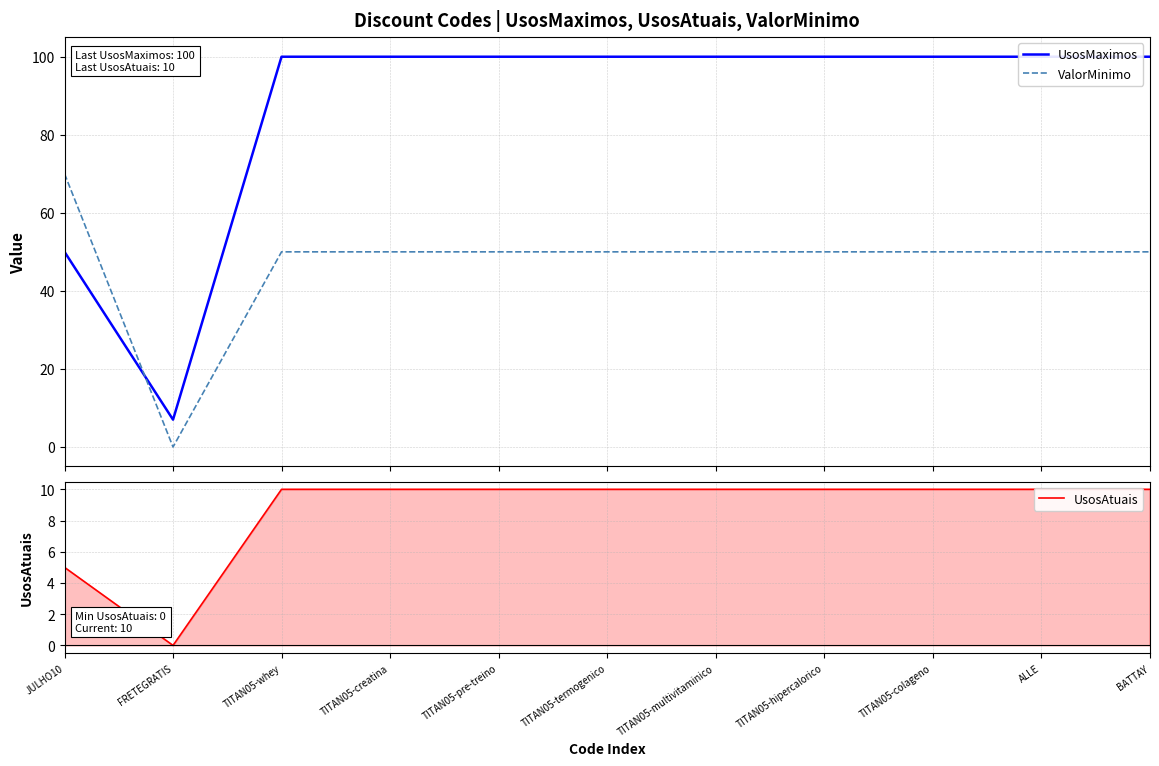

True or false: ValorMinimo has more than 0 points higher than both neighbors.

False